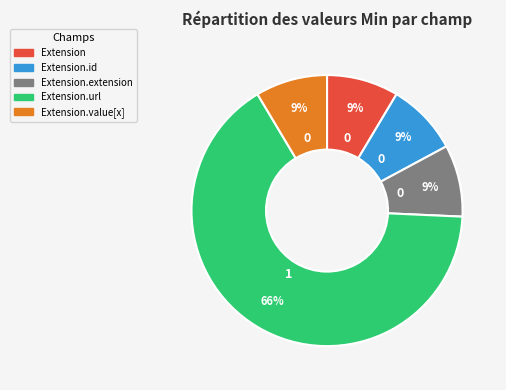

To the nearest percent, what is the average slice percentage?

20%